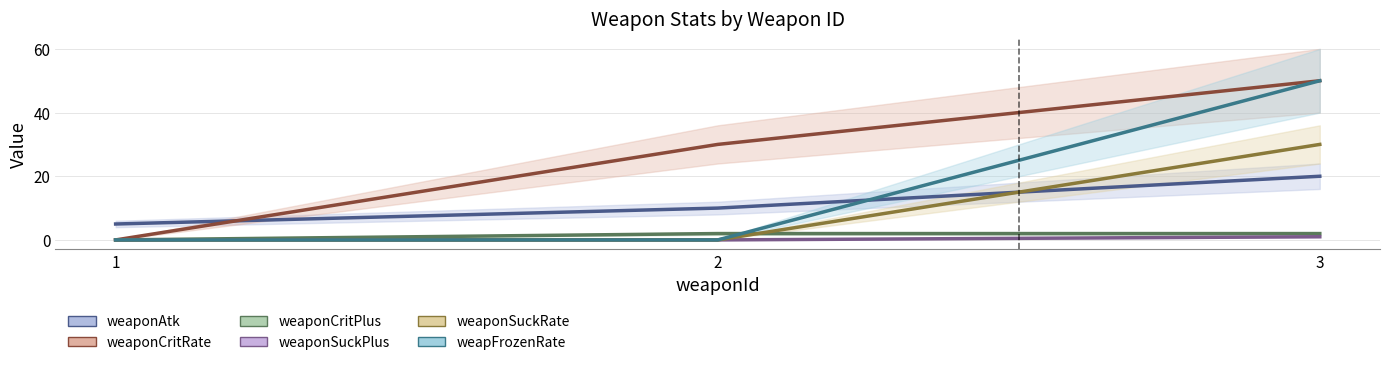

True or false: weaponCritRate has a value of 34 at 1.

False